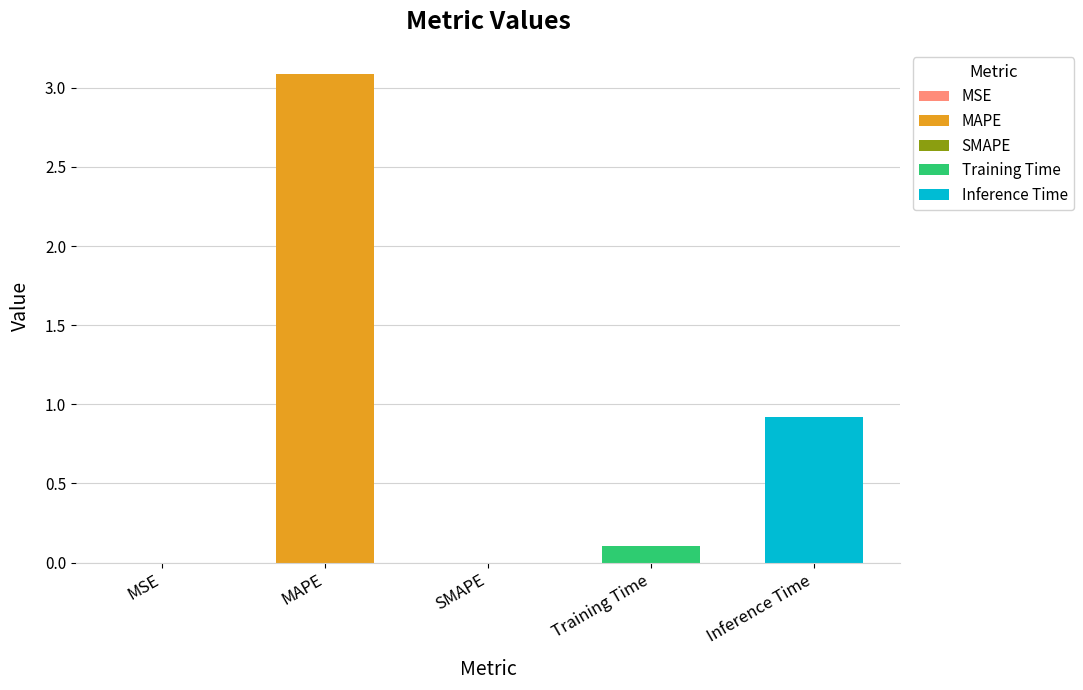

List the labels in order of value, smallest first.

SMAPE, MSE, Training Time, Inference Time, MAPE